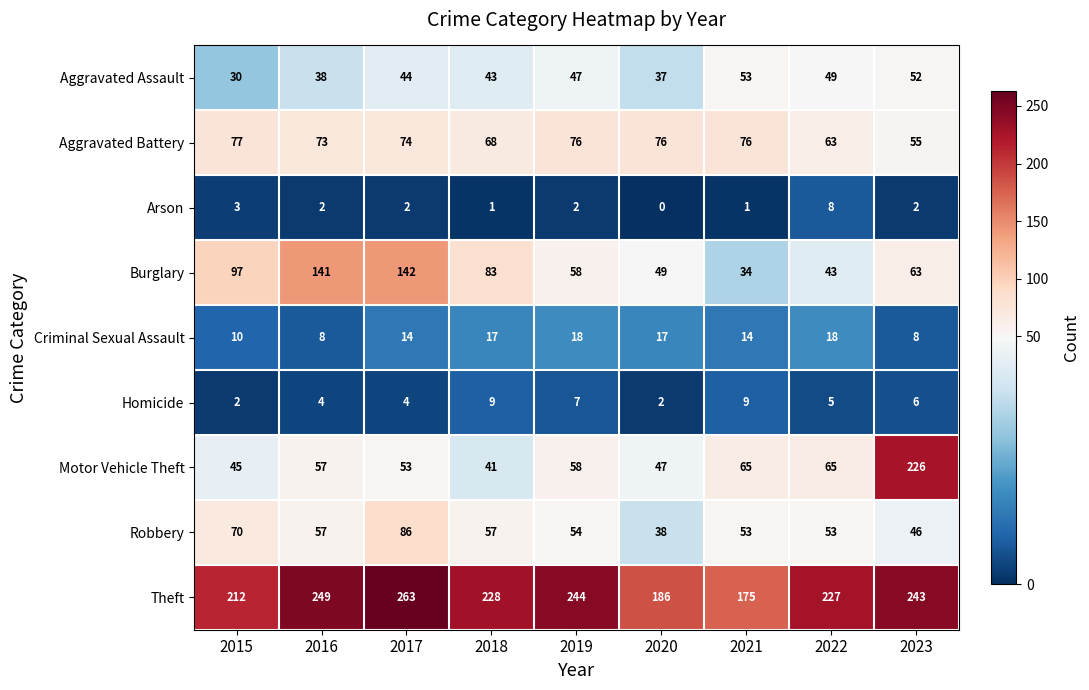

What is the highest value of the Motor Vehicle Theft series?

226